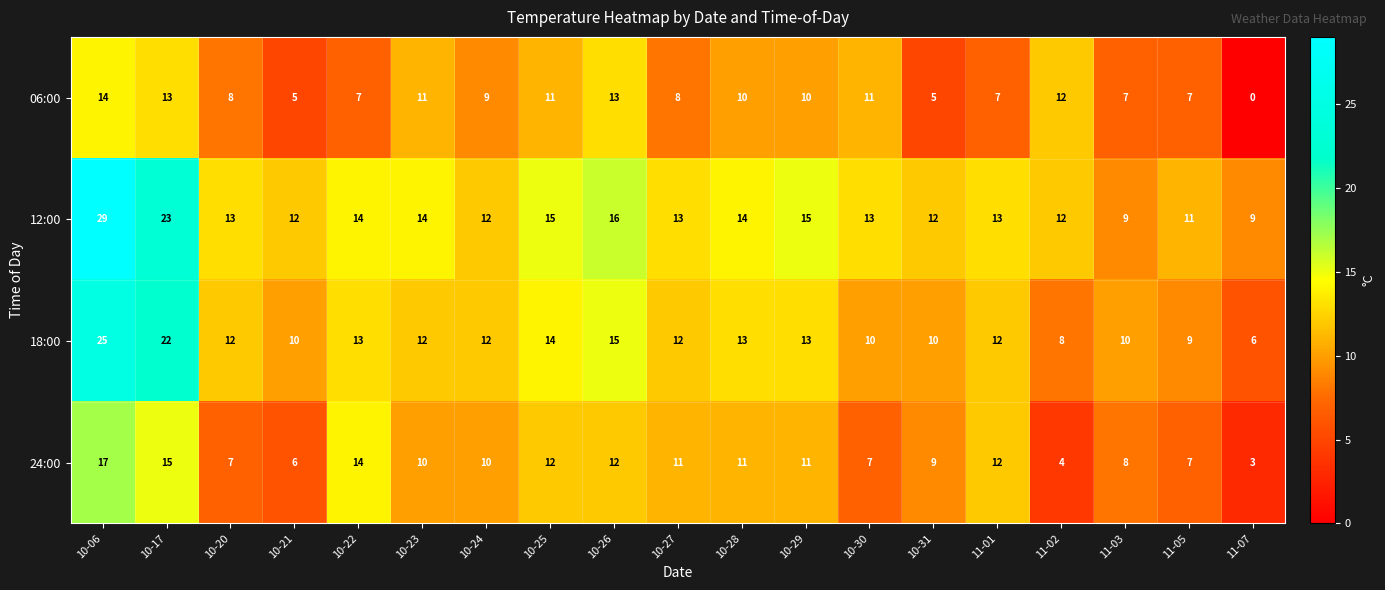

At which category does the chart reach its peak across all series?

10-06